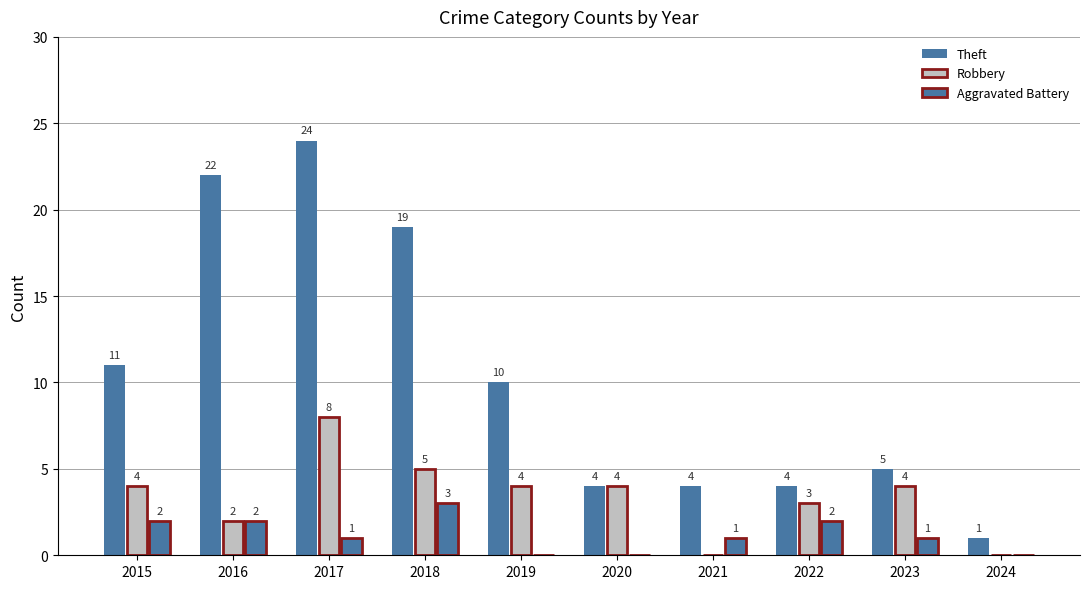

Where is Robbery nearest to the value 4?

2015